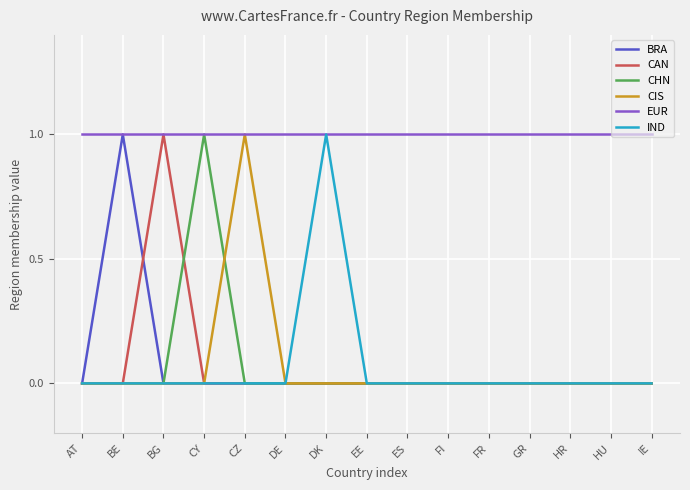

What is the greatest value displayed?

1